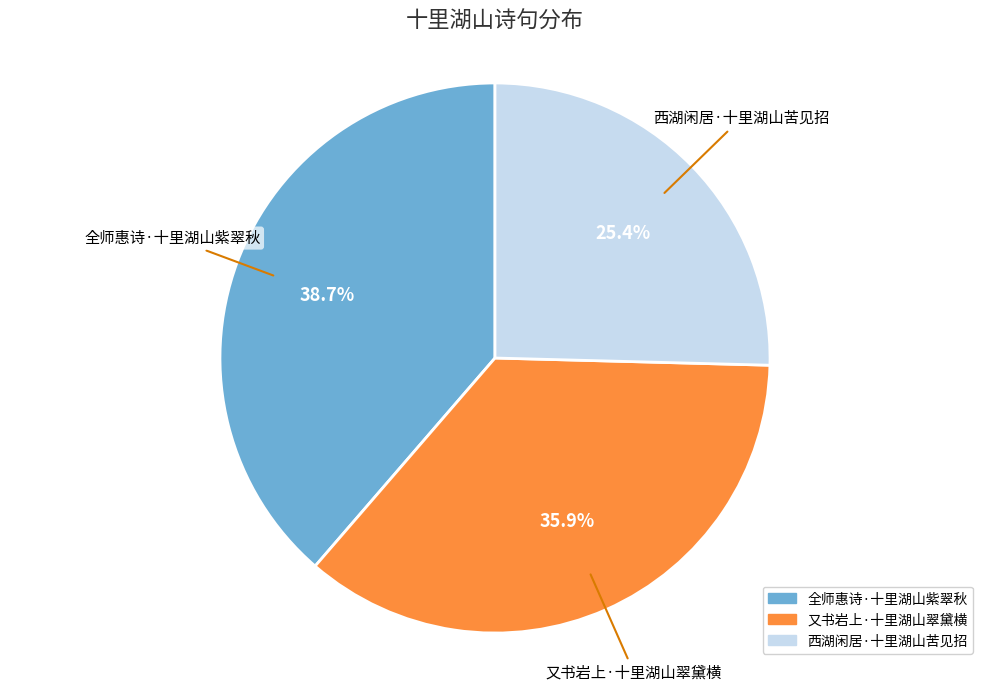

Rank the categories by value from highest to lowest.

全师惠诗·十里湖山紫翠秋, 又书岩上·十里湖山翠黛横, 西湖闲居·十里湖山苦见招